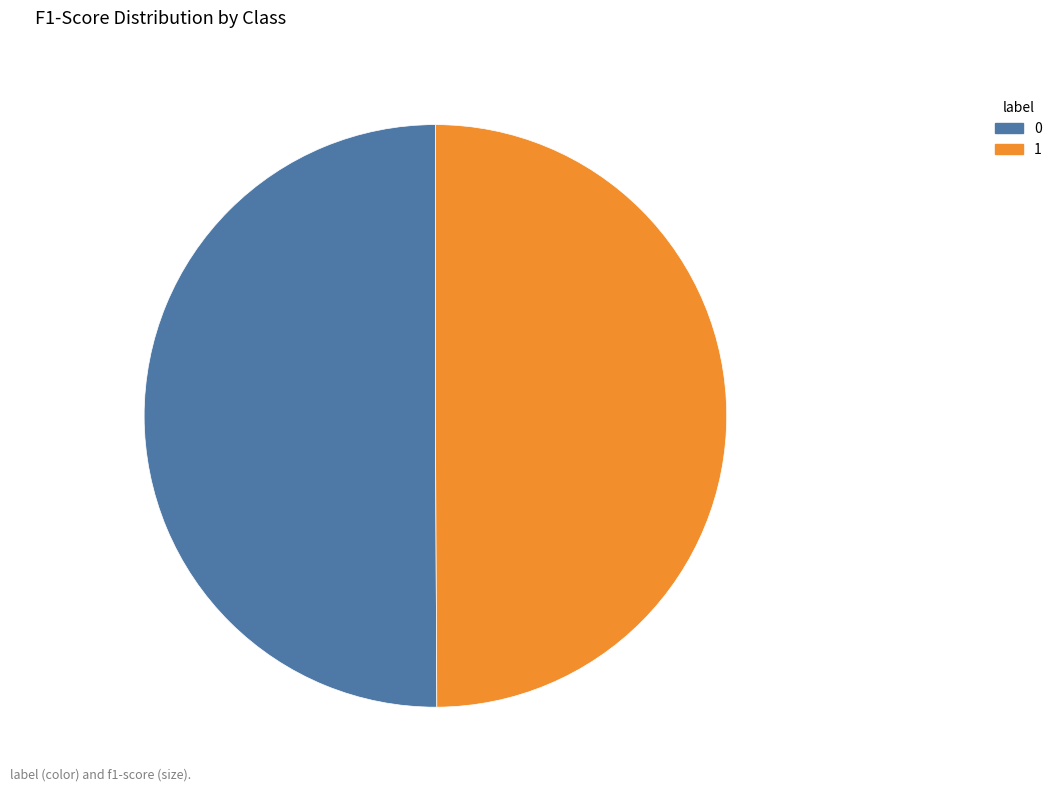

Combined, do 0 and 1 account for over 50%?

Yes